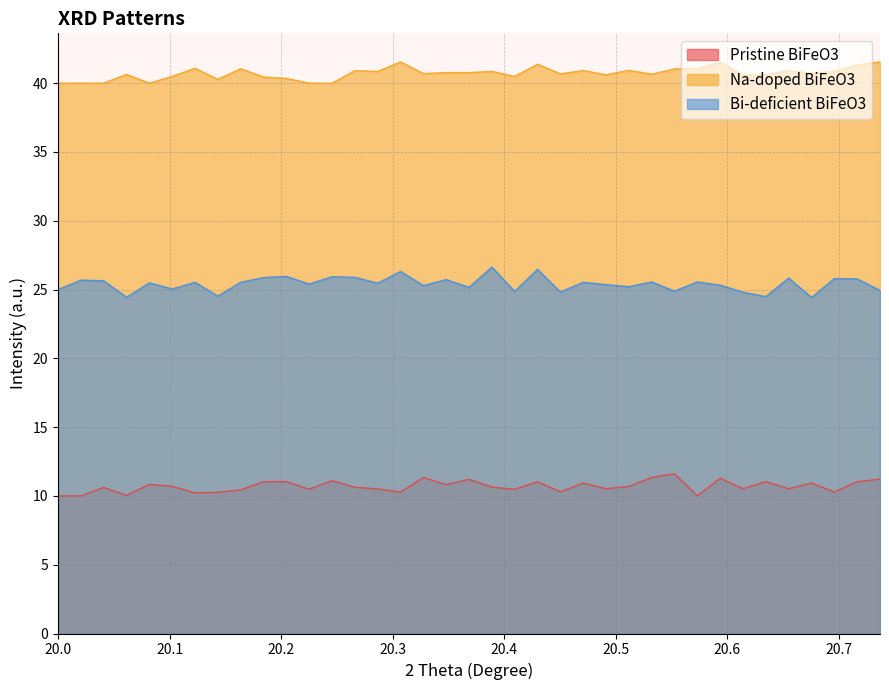

At how many categories does at least one series exceed 16?

37